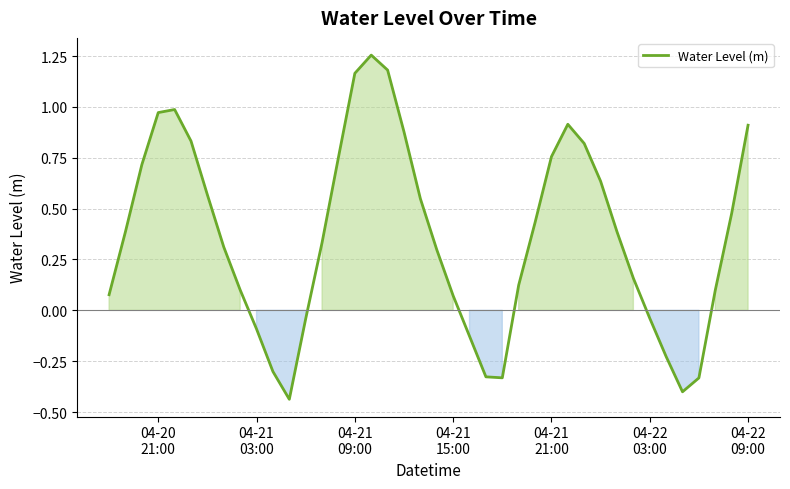

What is the difference between the maximum and minimum values?

1.7